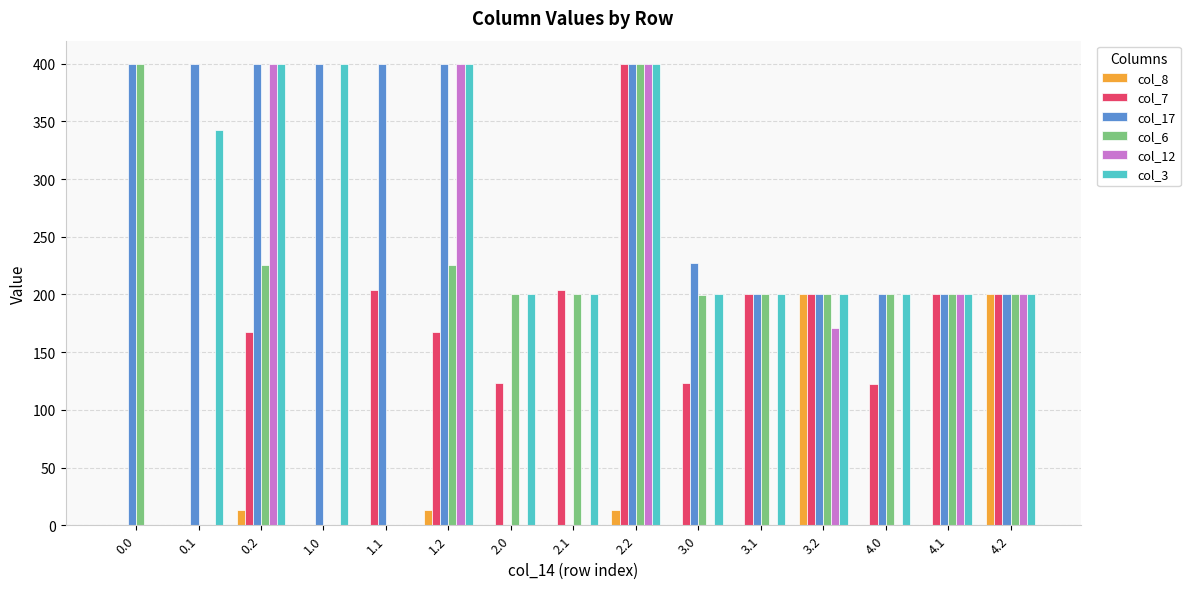

Count the number of categories in the chart.

15